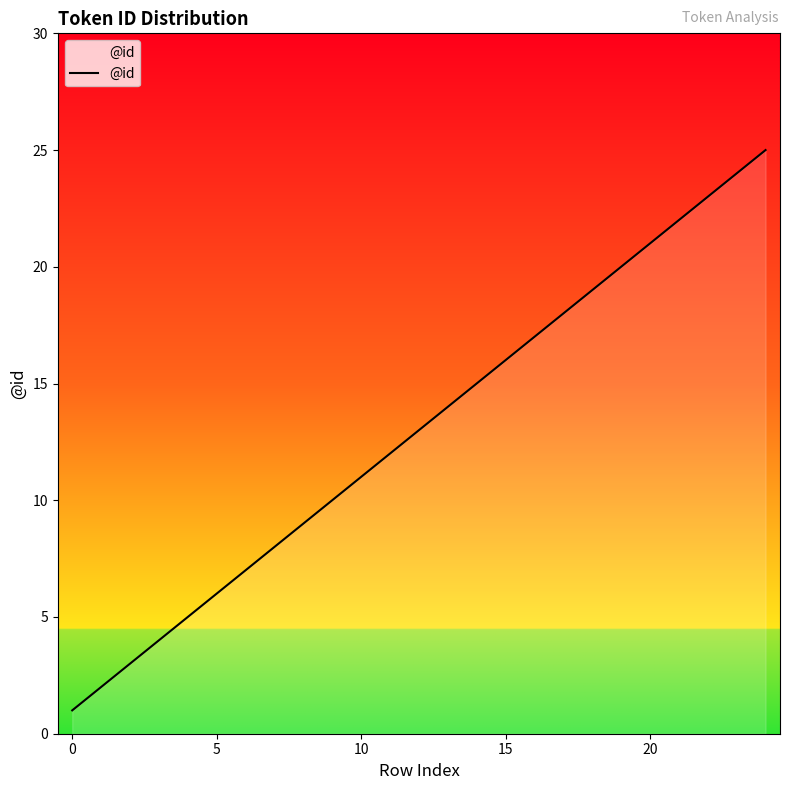

True or false: there are more than 2 points higher than both neighbors.

False